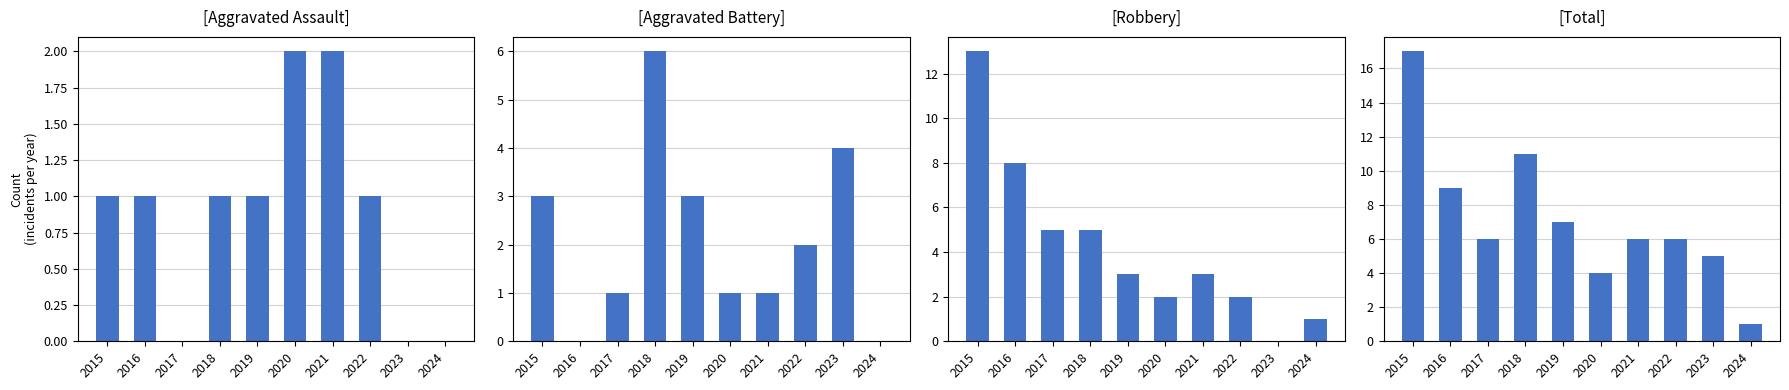

Is it true that Aggravated Battery equals 1 at 2021?

True